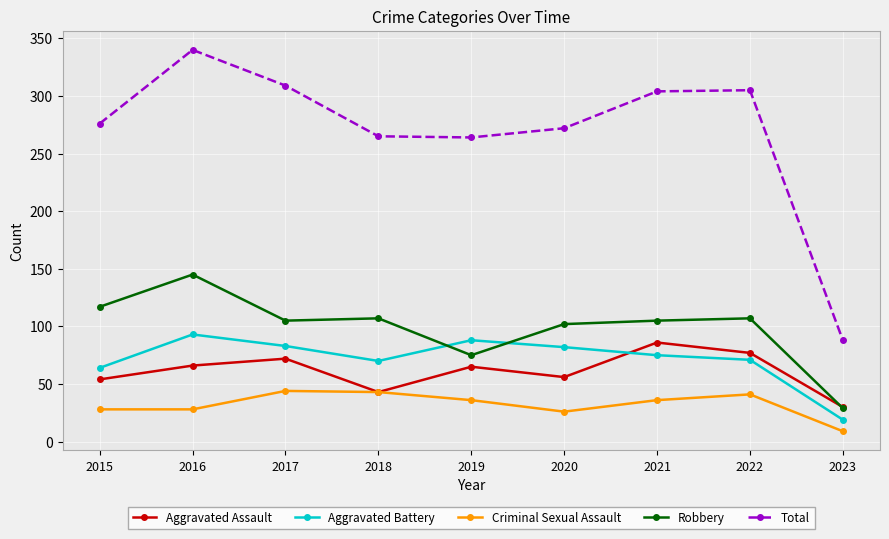

What is the sum of the Aggravated Battery values at 2021 and 2019?

163